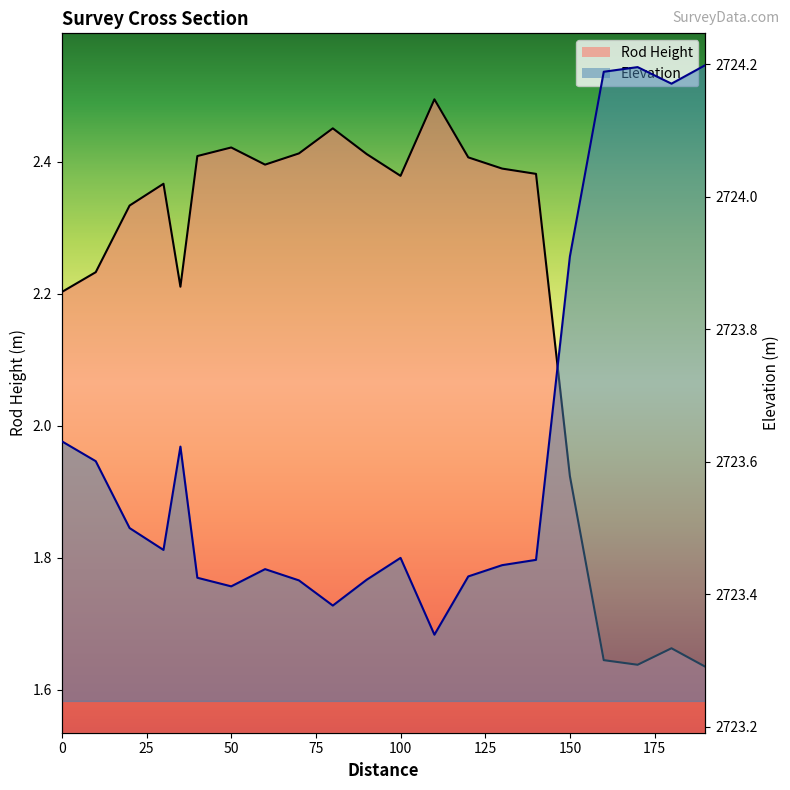

What is the sum of the Elevation values at 130 and 20?

4.7